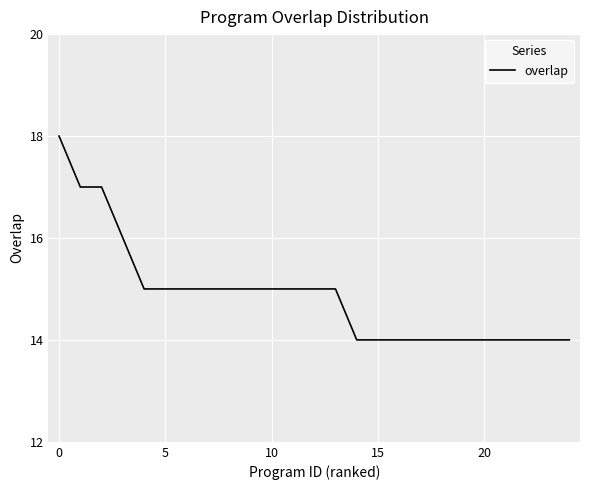

How many values are below 15?

11